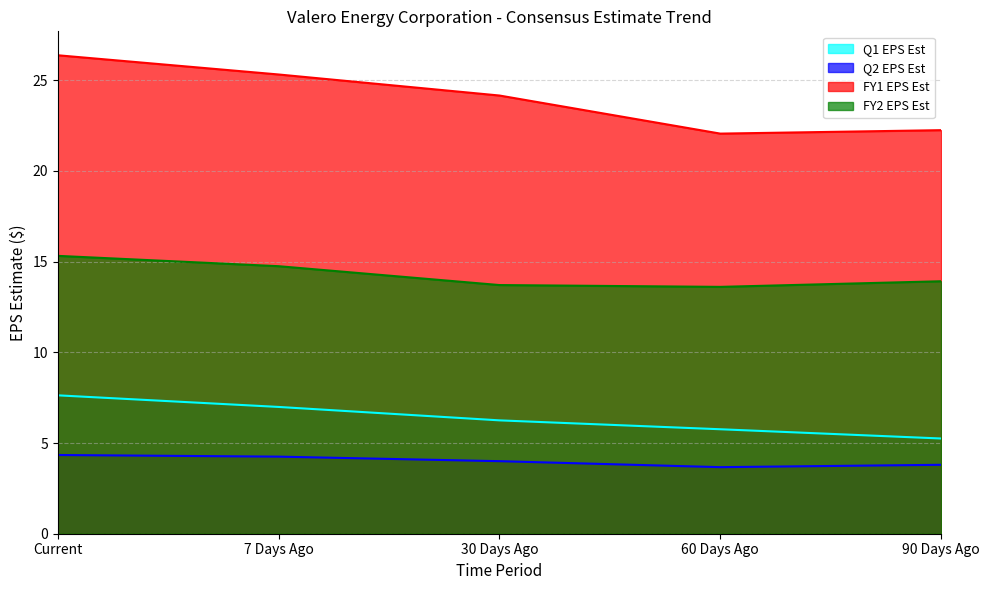

True or false: FY1 EPS Est has a value of 24.2 at 30 Days Ago.

True